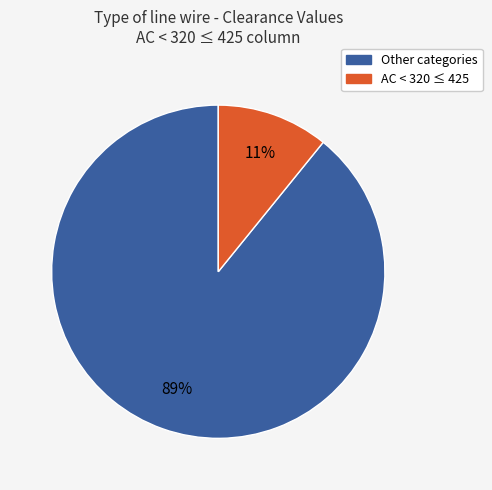

Is there a majority slice in this chart?

Yes